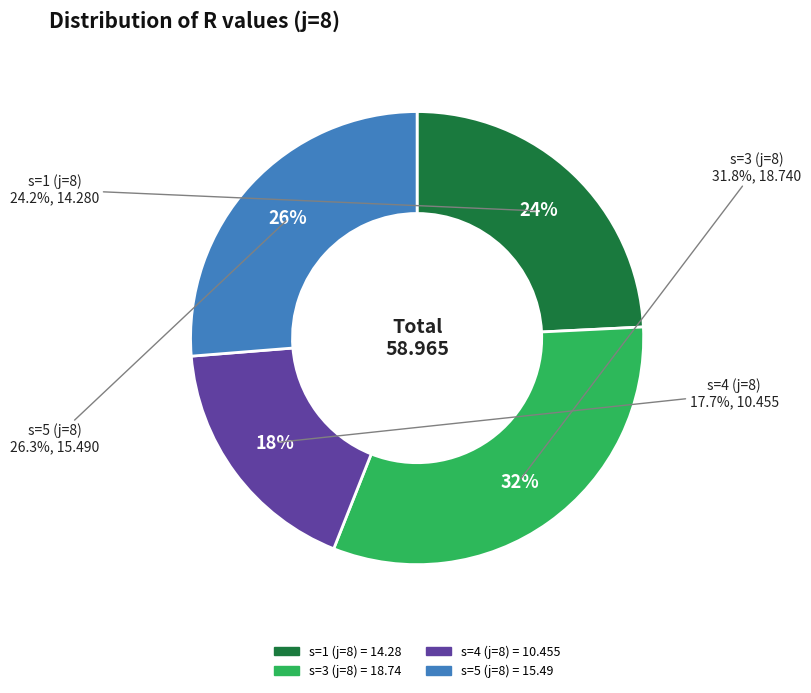

What is the change in value from s=1 (j=8) to s=4 (j=8)?

-3.8